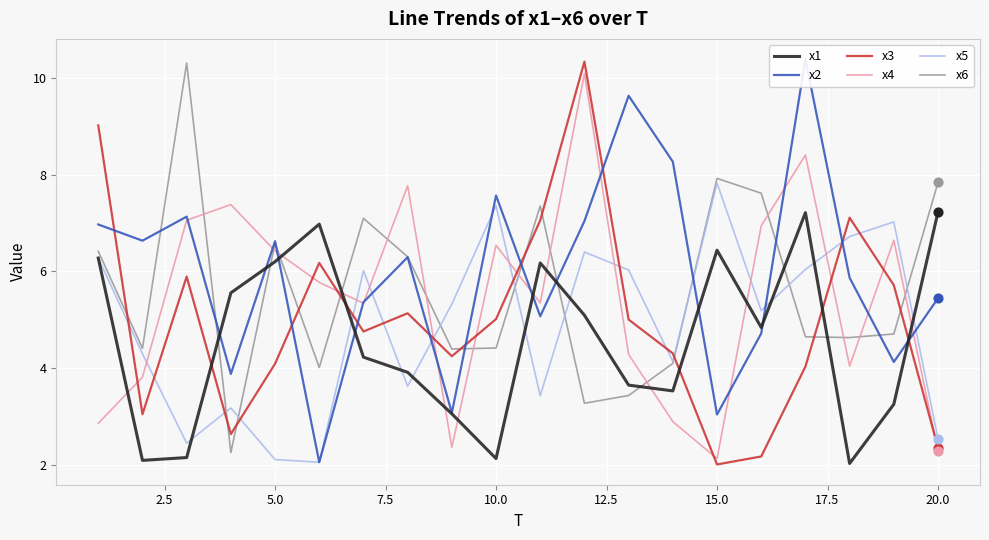

Which series contains the lowest Y value?

x3